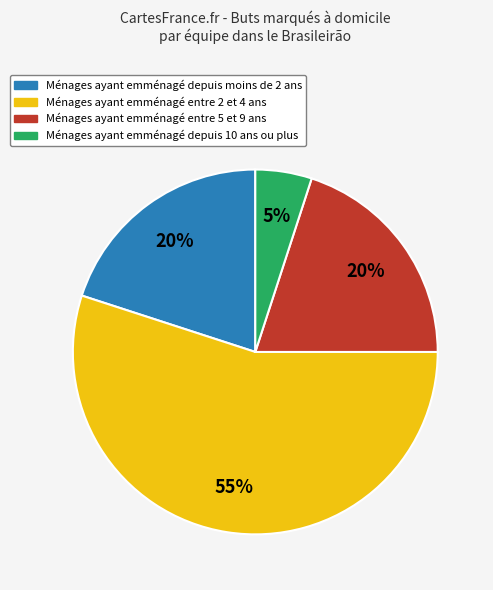

To the nearest percent, what is the average slice percentage?

25%